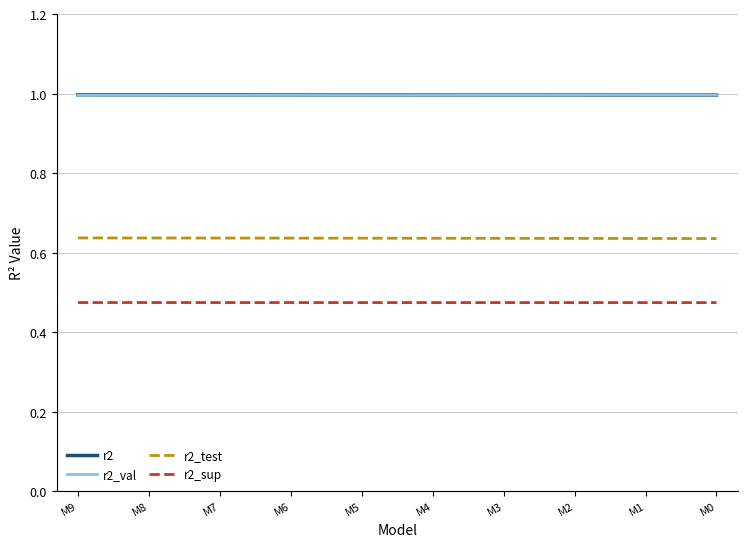

What is the maximum value for r2_val?

1.0